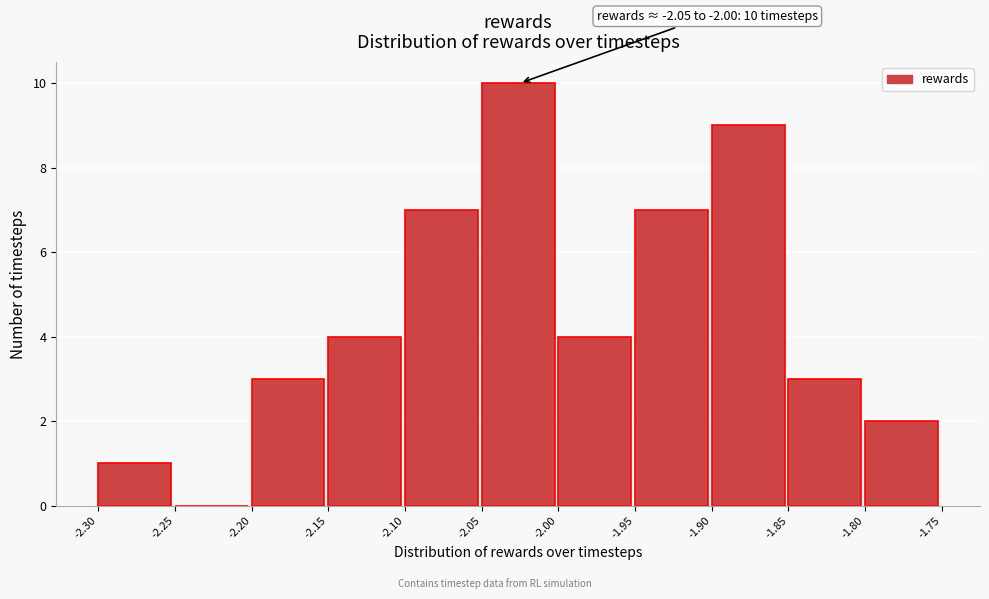

Which range on the x-axis has the tallest bar?

-2.05 to -2.00